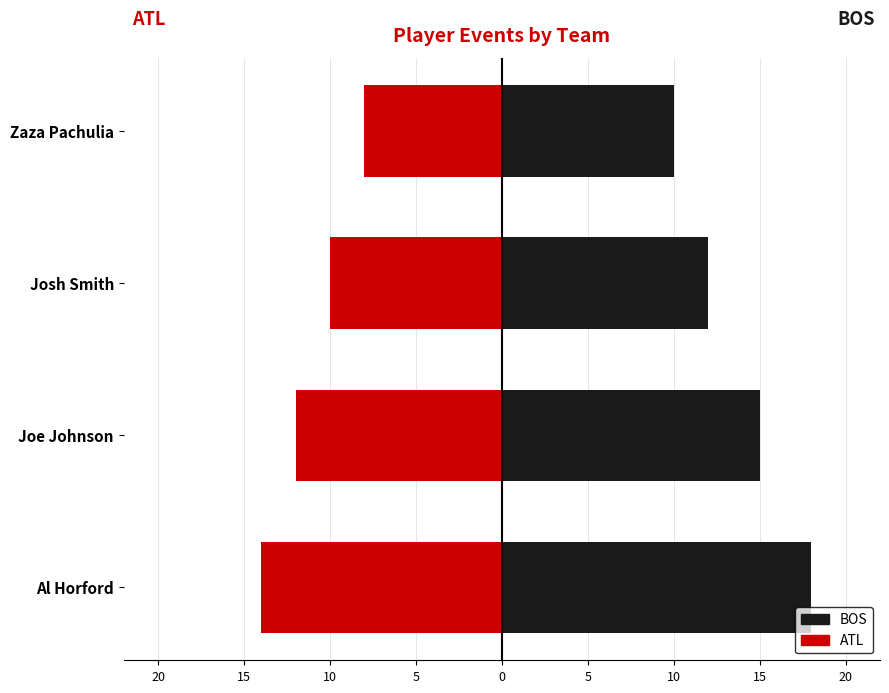

Between Al Horford and Josh Smith, which series saw the biggest shift?

BOS